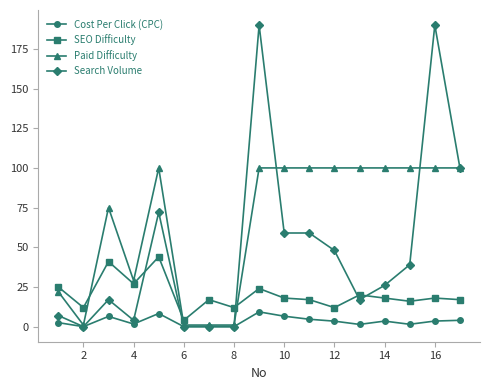

True or false: Paid Difficulty has more than 0 interior local peaks.

True